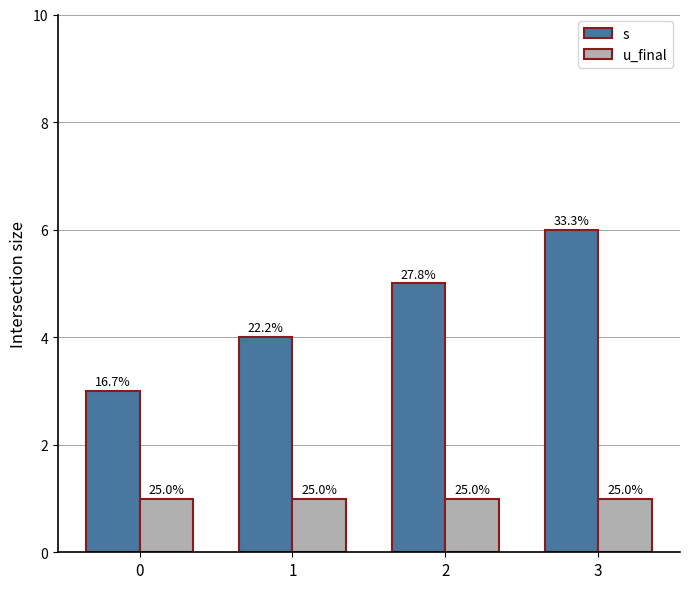

What are all the series names shown in the legend?

s, u_final